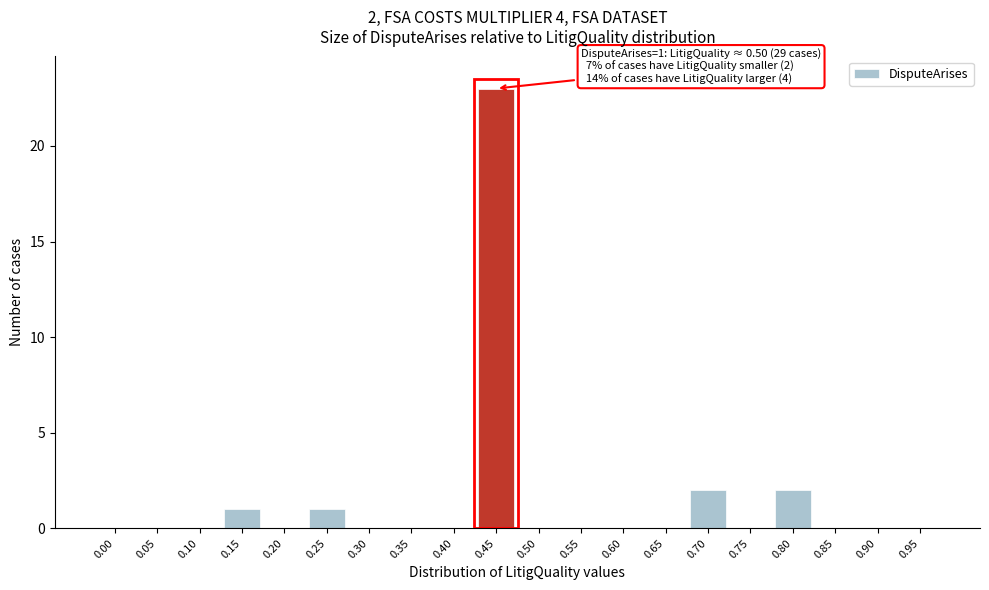

Reading left to right, list all the values displayed in this chart.

0.00=0	0.05=0	0.10=0	0.15=1	0.20=0	0.25=1	0.30=0	0.35=0	0.40=0	0.45=23	0.50=0	0.55=0	0.60=0	0.65=0	0.70=2	0.75=0	0.80=2	0.85=0	0.90=0	0.95=0